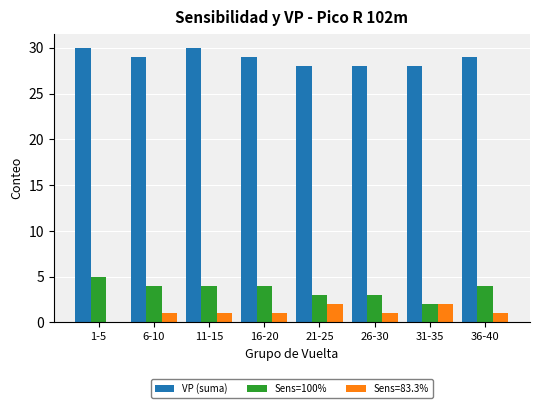

The VP (suma) series shows 40 at 26-30. True or false?

False